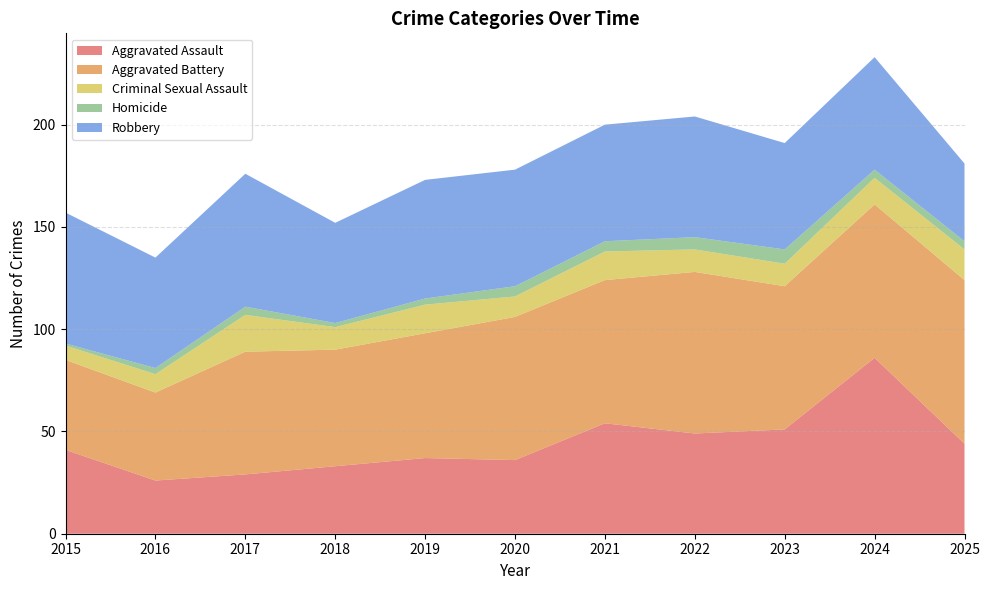

Reading left to right, extract all data points from this chart.

Aggravated Assault: 41	26	29	33	37	36	54	49	51	86	44
Aggravated Battery: 44	43	60	57	61	70	70	79	70	75	80
Criminal Sexual Assault: 7	9	18	11	14	10	14	11	11	13	15
Homicide: 1	3	4	2	3	5	5	6	7	4	4
Robbery: 64	54	65	49	58	57	57	59	52	55	38